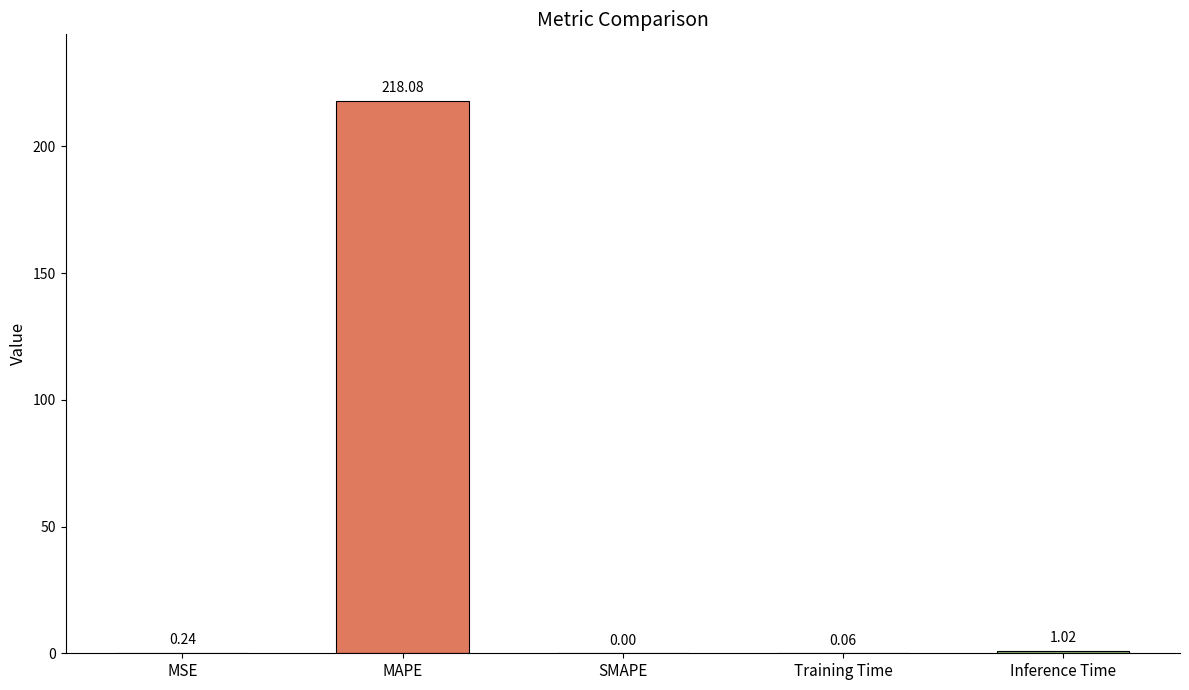

Which has a higher value, MAPE or Training Time?

MAPE